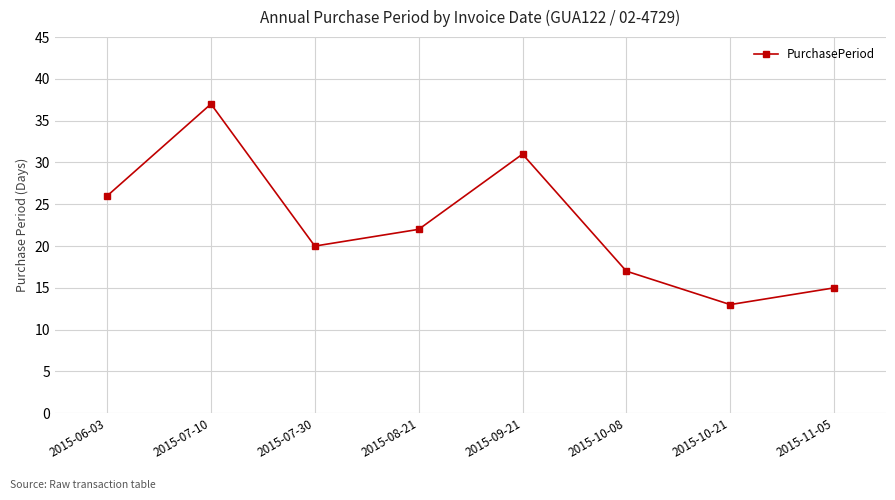

Rank the categories by value from highest to lowest.

2015-07-10, 2015-09-21, 2015-06-03, 2015-08-21, 2015-07-30, 2015-10-08, 2015-11-05, 2015-10-21